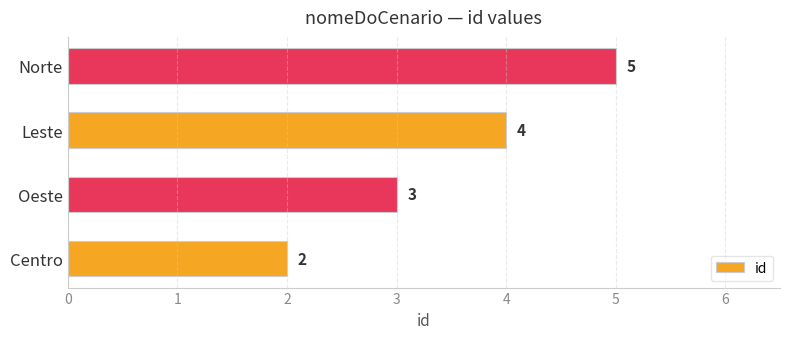

Reading bottom to top, what are all the values shown in this chart?

2	3	4	5